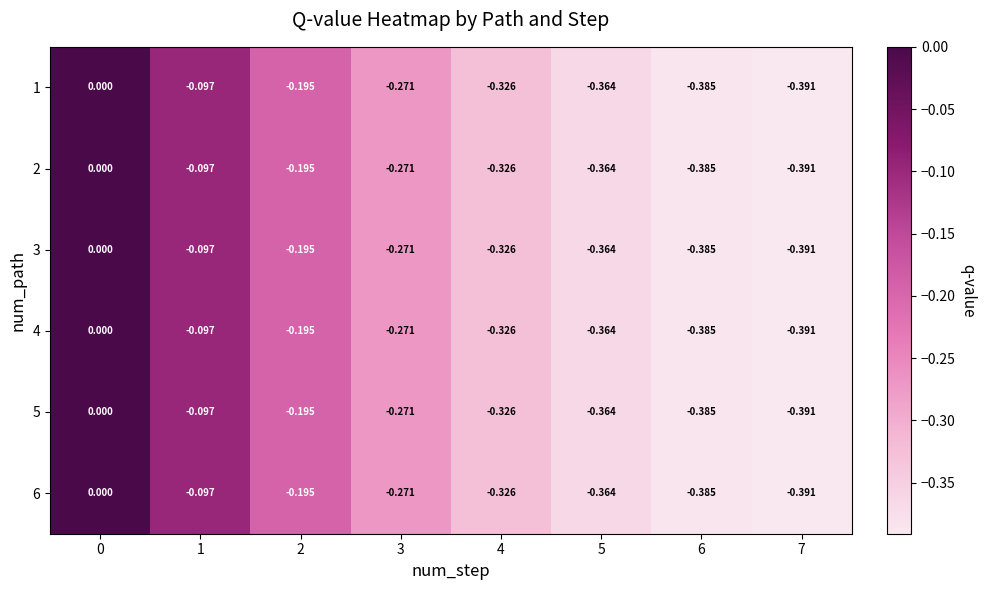

Is the value of 2 at 0 greater than the value of 5 at 5?

Yes